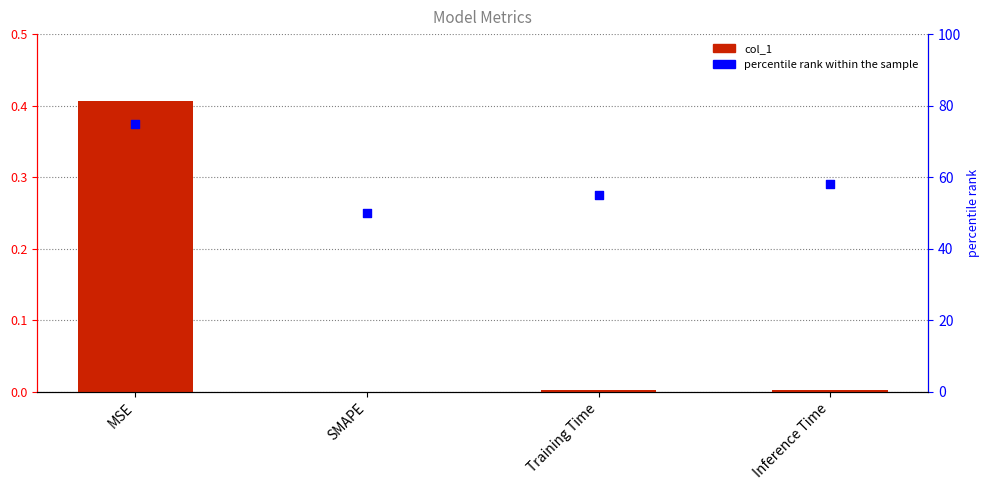

Which series has the largest total across all categories?

percentile rank within the sample